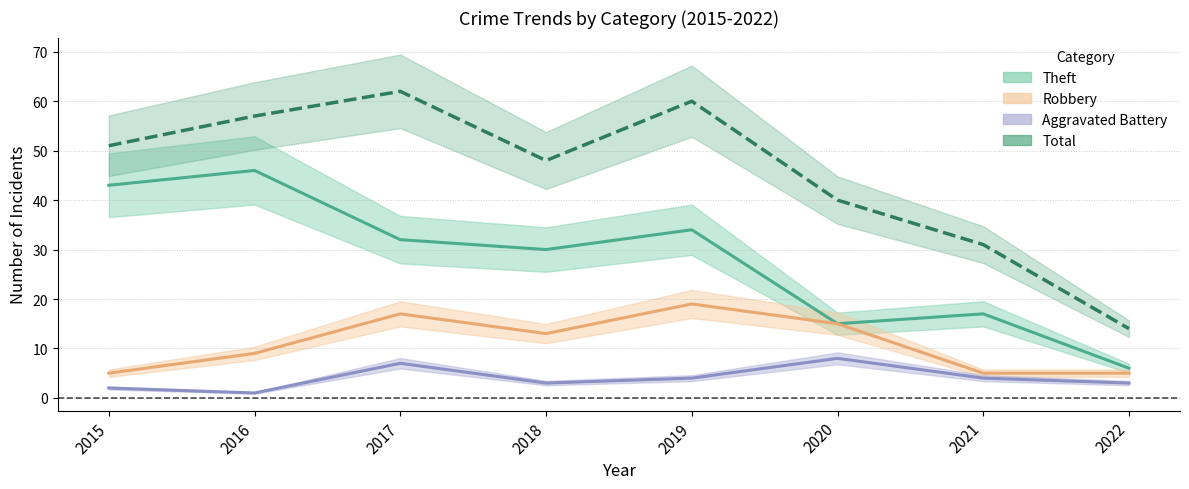

How many lines are shown in the chart?

4